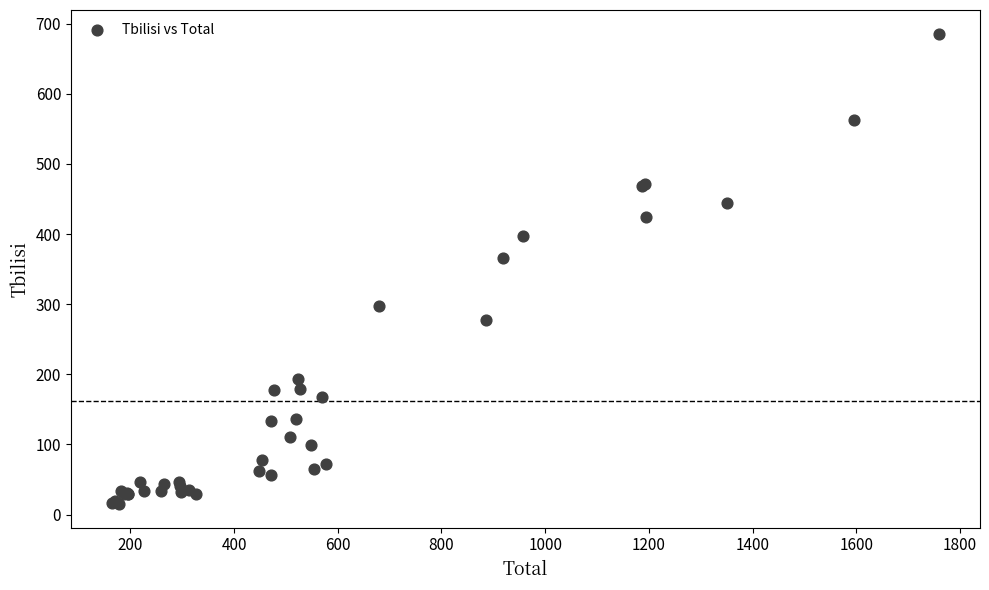

What Y value in the scatter plot is closest to 350?

366